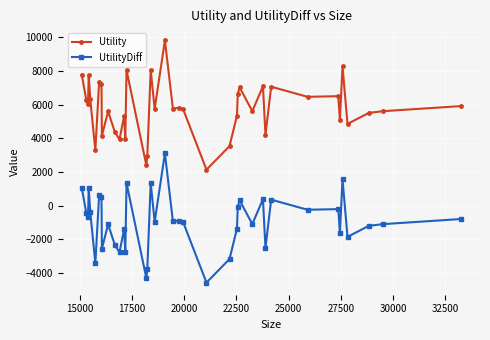

What is the lowest value of the Utility series?

2140.6